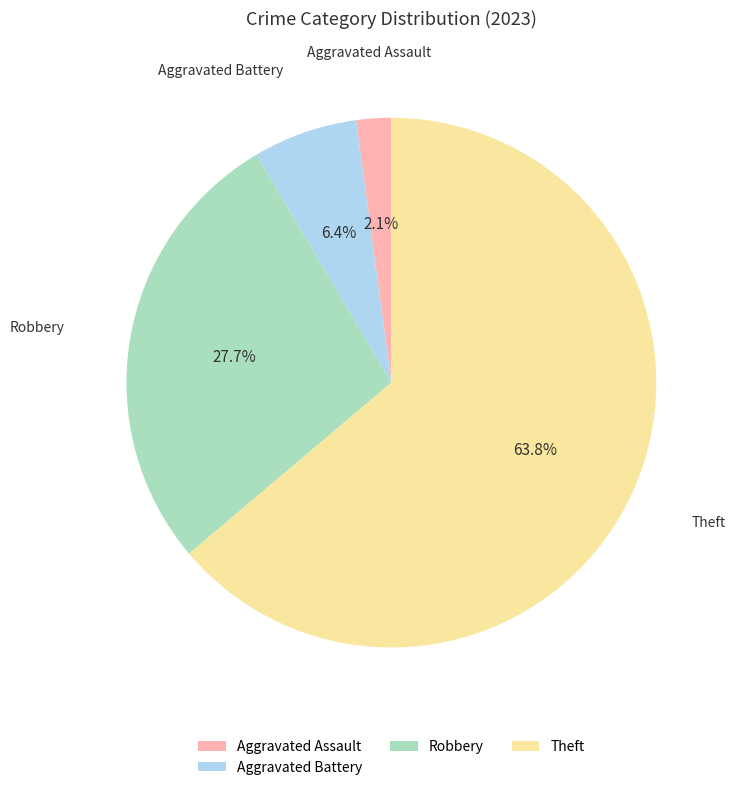

To the nearest percent, what percentage of the pie is Aggravated Assault?

2%